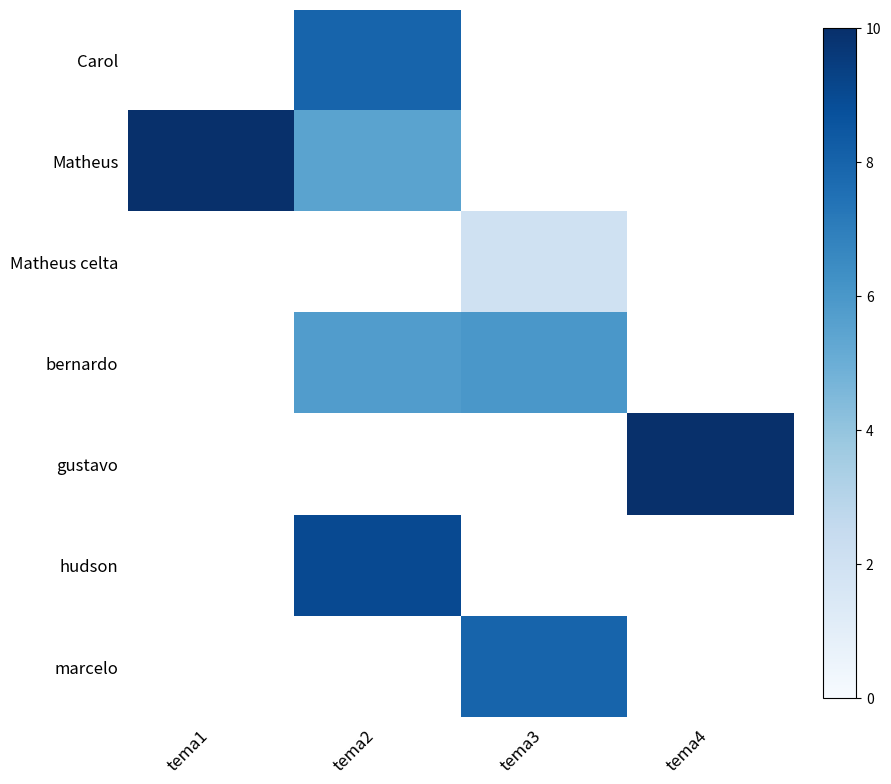

What is the greatest value displayed?

10.0